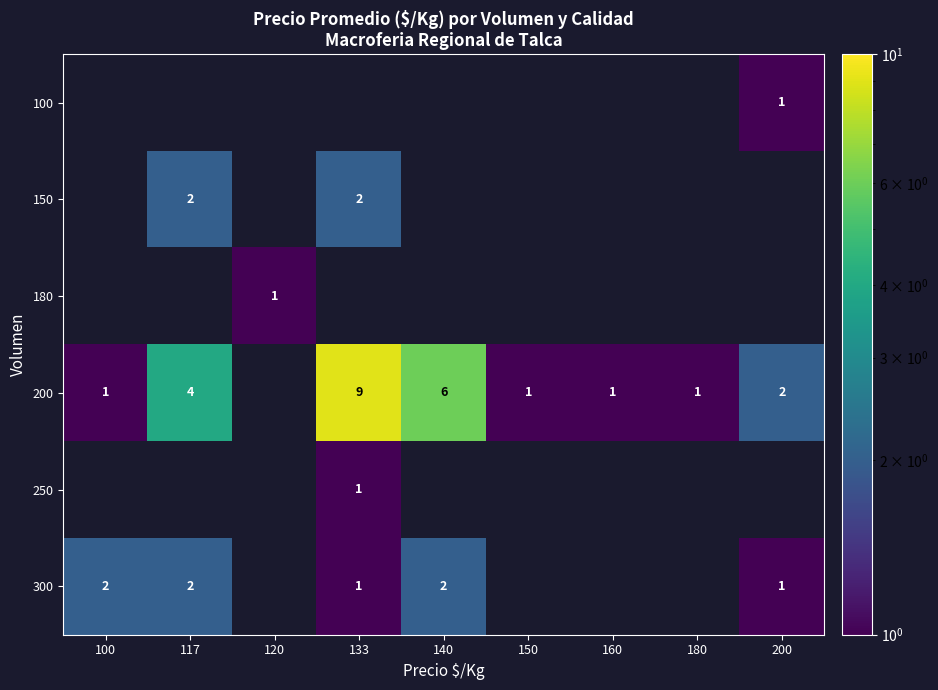

The 300 series shows 1 at 117. True or false?

False